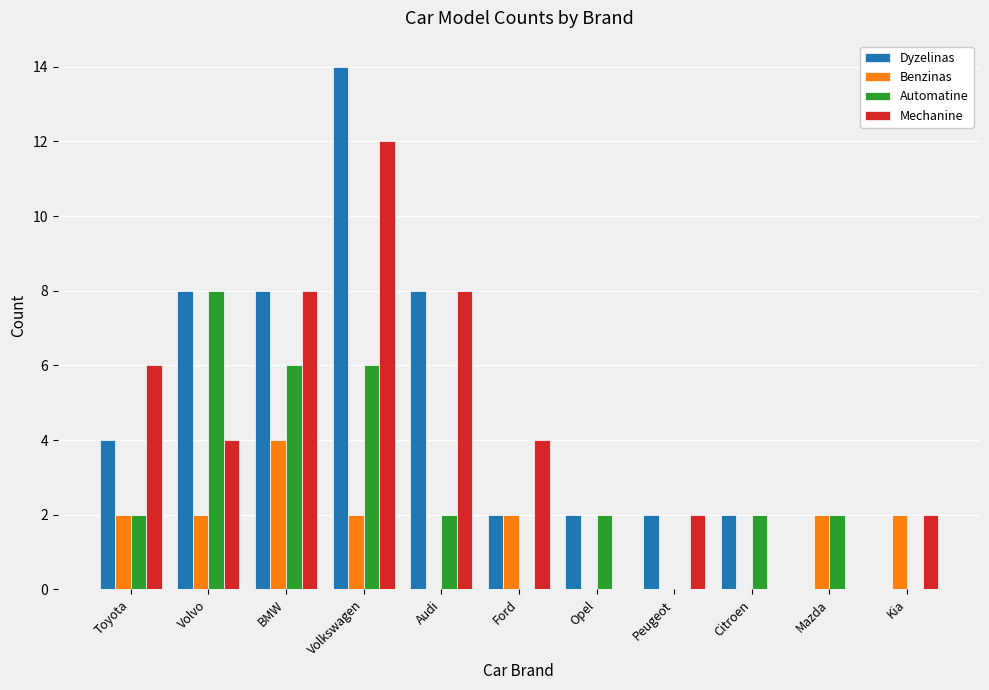

Does the chart contain stacked bars?

No